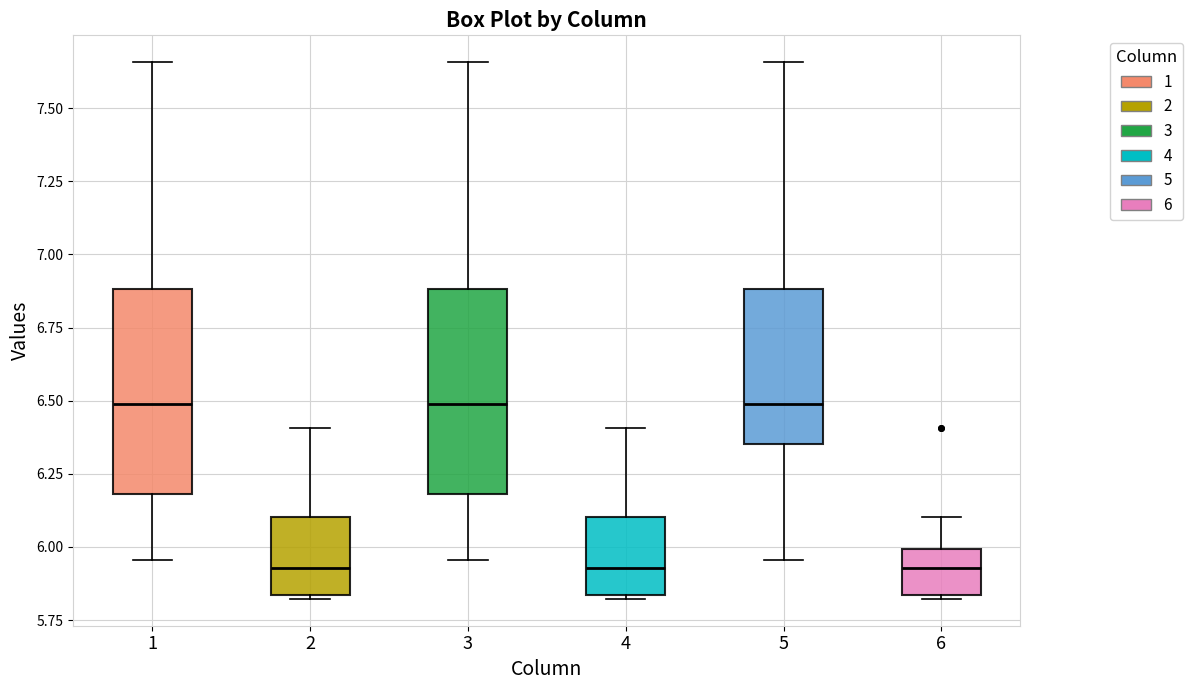

Reading left to right, read every box against the y-axis: the position of its median line, the range the box covers, and the ends of its whiskers. The values are not printed on the chart, so give them approximately, as read against the axis.

1: median 6.50, box 6.20 to 6.90, whiskers 5.95 to 7.65
2: median 5.95, box 5.85 to 6.10, whiskers 5.80 to 6.40
3: median 6.50, box 6.20 to 6.90, whiskers 5.95 to 7.65
4: median 5.95, box 5.85 to 6.10, whiskers 5.80 to 6.40
5: median 6.50, box 6.35 to 6.90, whiskers 5.95 to 7.65
6: median 5.95, box 5.85 to 6.00, whiskers 5.80 to 6.10